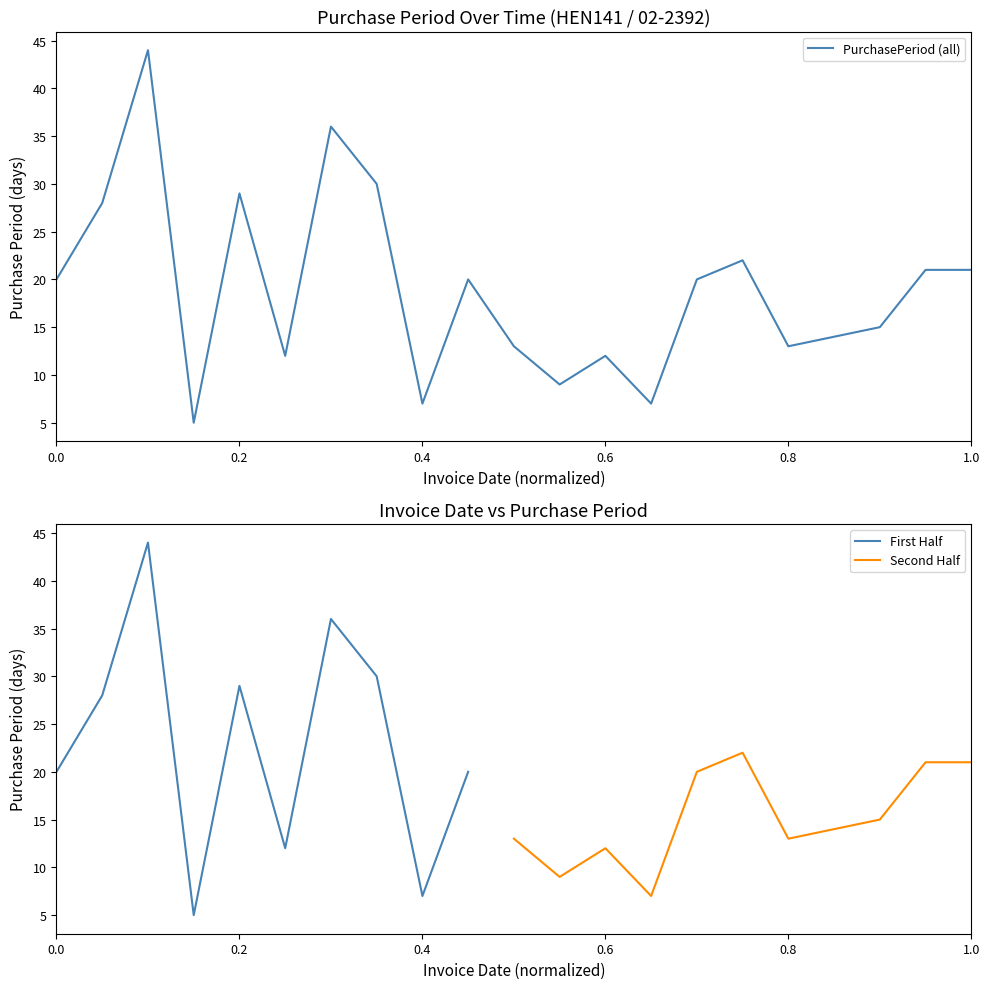

What is the difference between the maximum and minimum values?

39